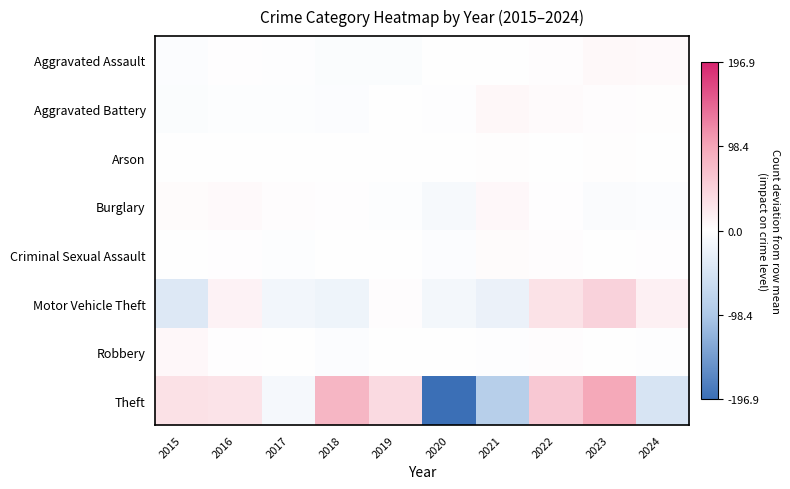

What is the smallest value displayed?

-196.9